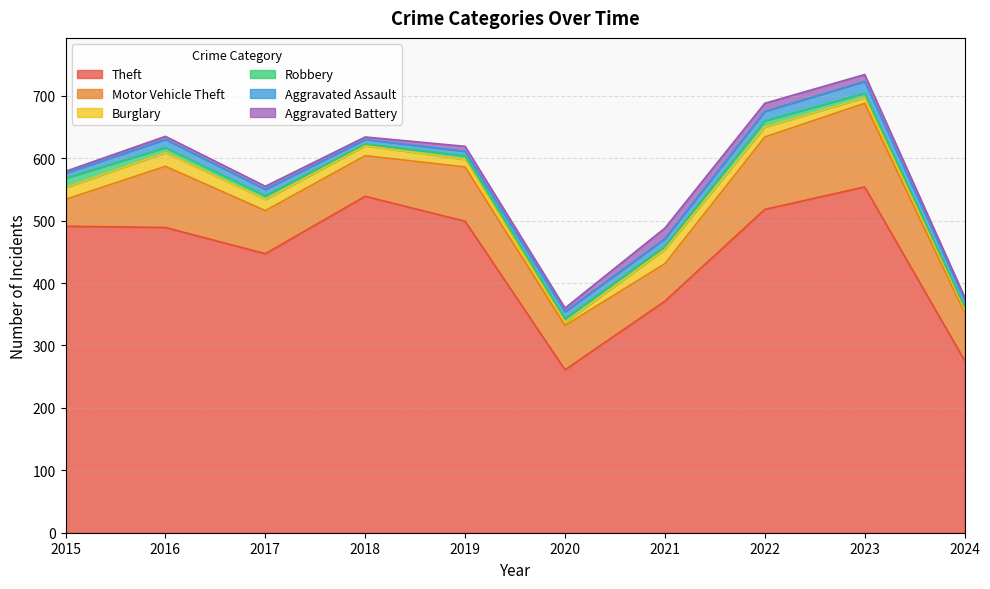

How many interior local valleys does the Robbery series have?

2